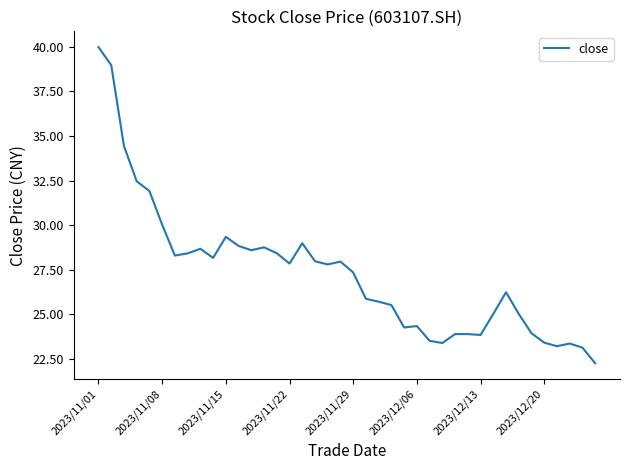

What is the maximum value shown in the chart?

40.0